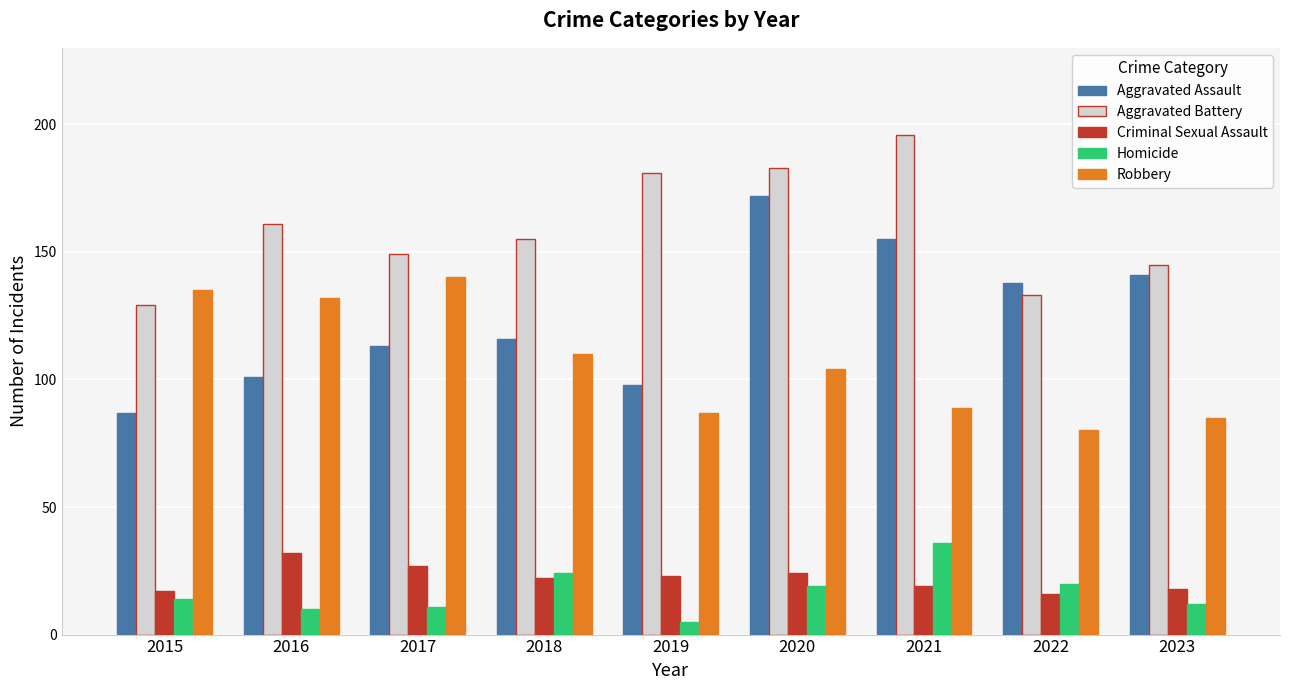

How many distinct data groups are displayed?

5